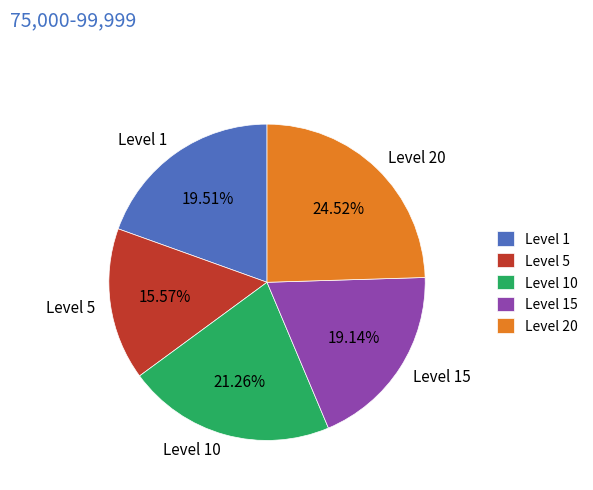

Is there any slice that represents more than half of the pie?

No